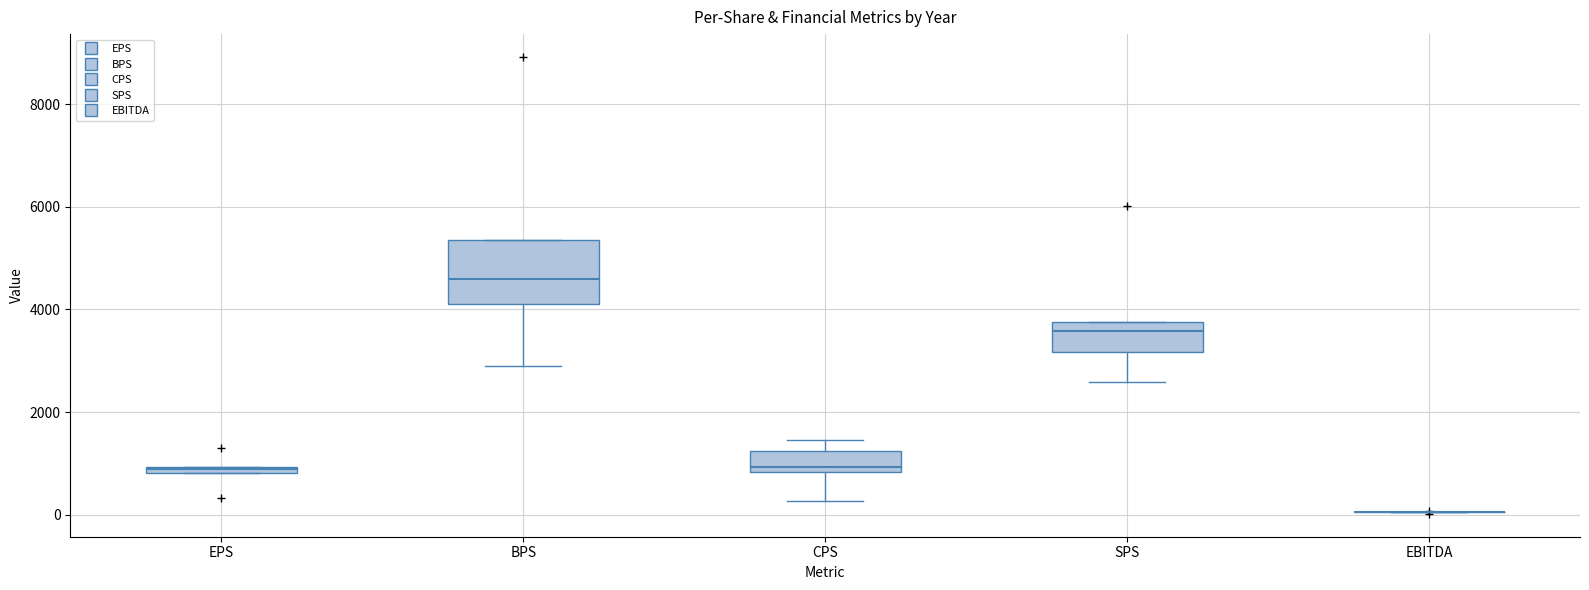

Where does the lower whisker of the box for BPS end on the y-axis? The values are not printed on the chart, so give them approximately, as read against the axis.

2800